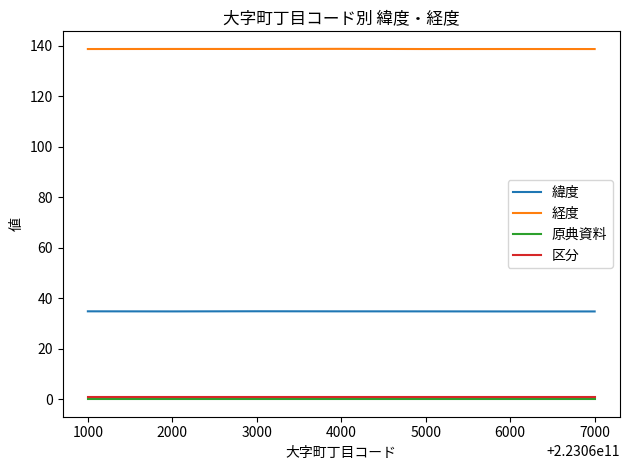

True or false: 緯度 and 区分 intersect in this chart.

False